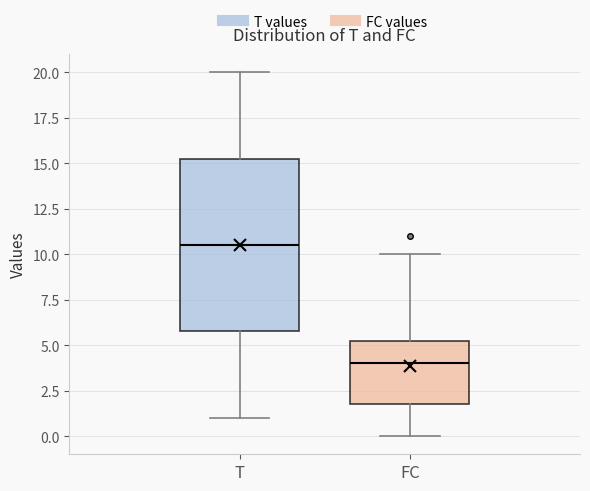

Reading left to right, read every box against the y-axis: the position of its median line, the range the box covers, and the ends of its whiskers. The values are not printed on the chart, so give them approximately, as read against the axis.

T: median 10.5, box 6.0 to 15.5, whiskers 1.0 to 20.0
FC: median 4.0, box 2.0 to 5.5, whiskers 0.0 to 10.0